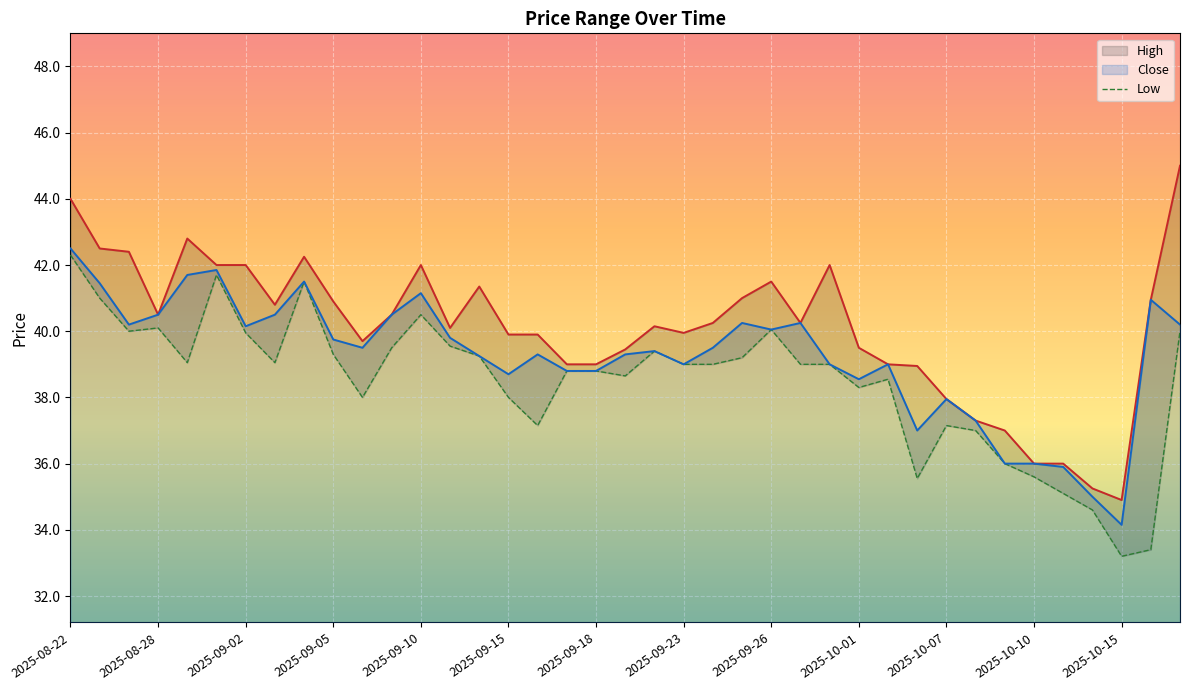

What is the lowest value of the Close series?

34.2